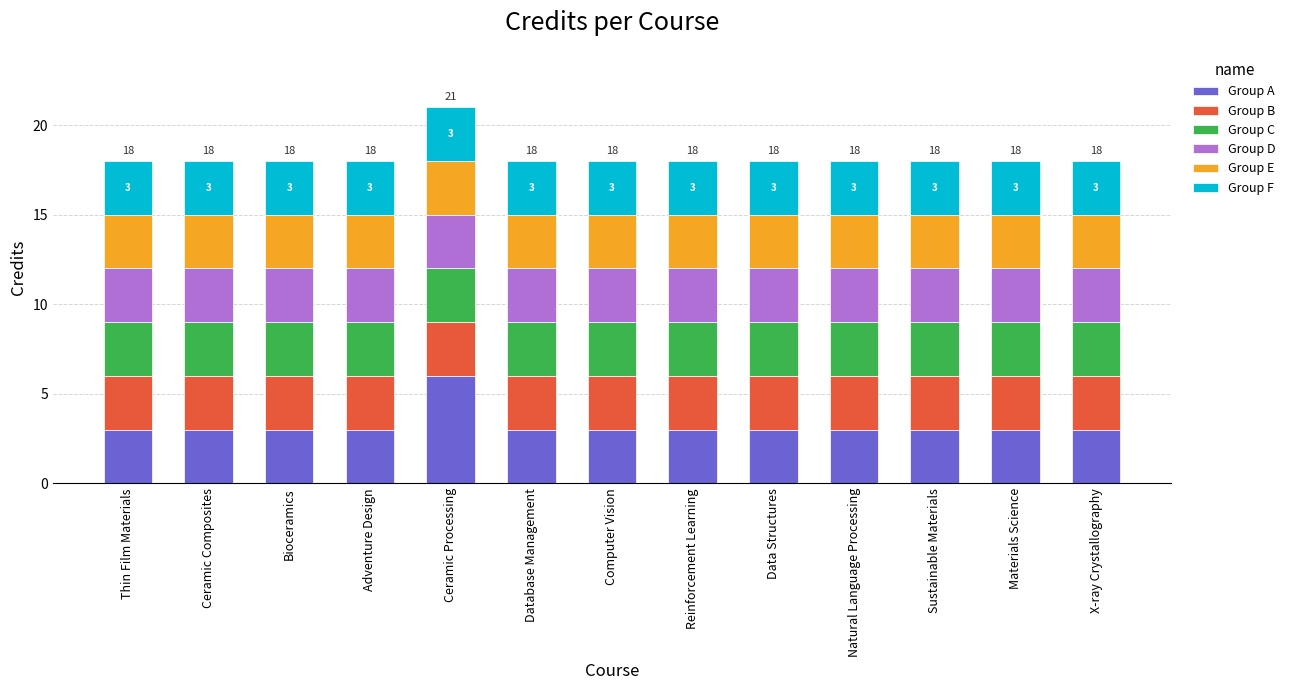

How many categories are shown in the chart?

13